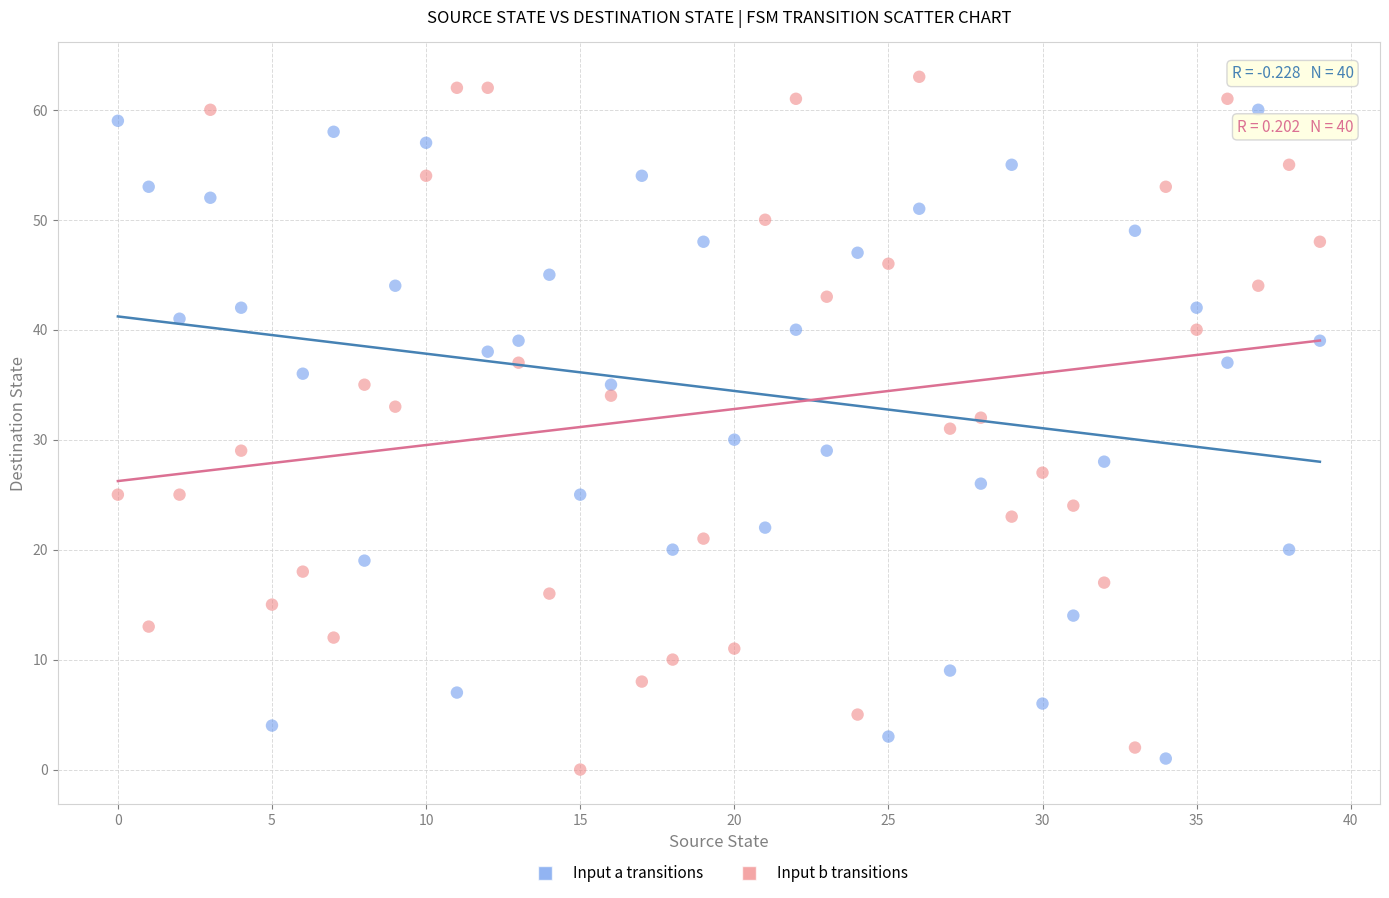

What are all the series names shown in the legend?

Input a transitions, Input b transitions